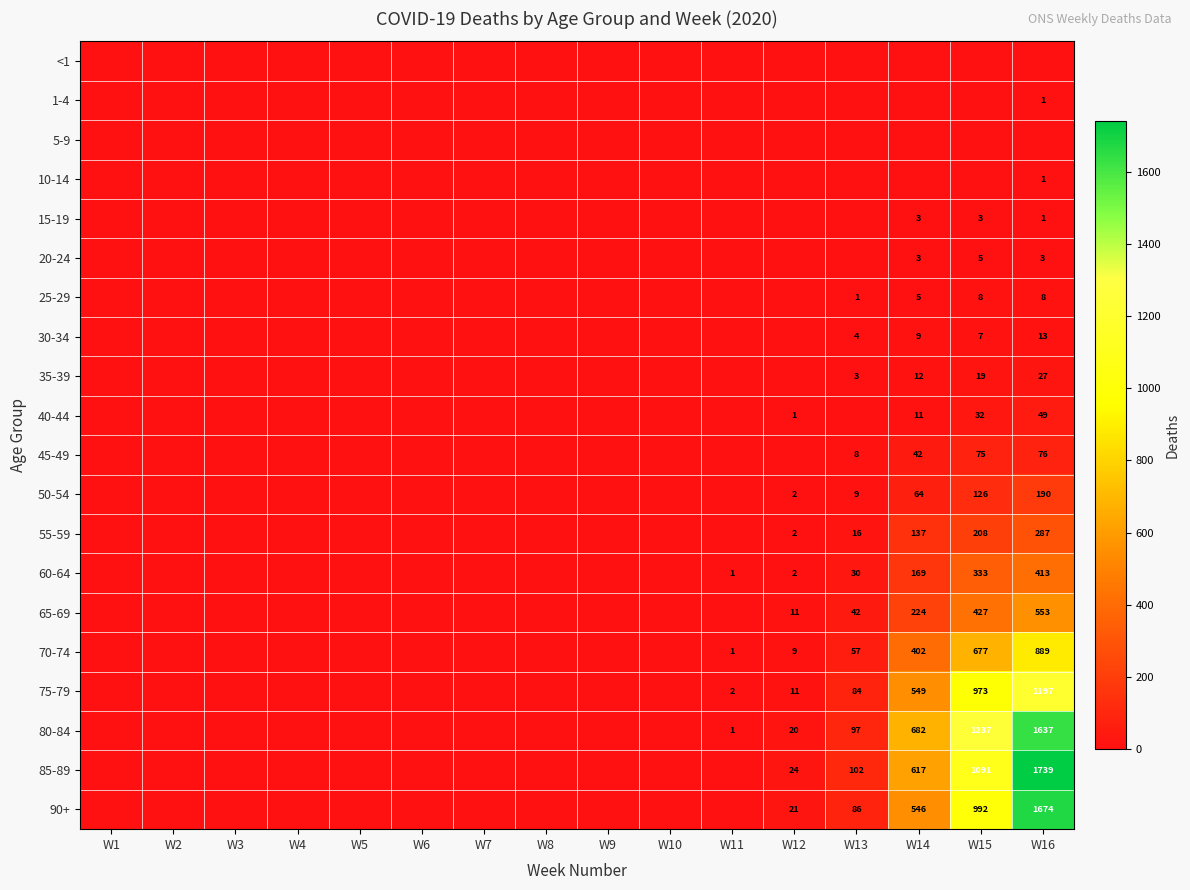

The 75-79 series shows 502 at W15. True or false?

False